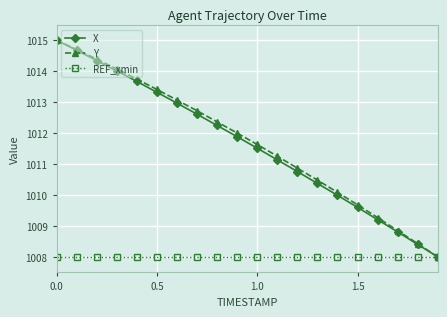

Reading left to right, transcribe all the data shown in this chart.

X: 1015.0	1014.7	1014.3	1014.0	1013.7	1013.3	1013.0	1012.6	1012.2	1011.9	1011.5	1011.1	1010.8	1010.4	1010.0	1009.6	1009.2	1008.8	1008.4	1008.0
Y: 1015.0	1014.7	1014.4	1014.1	1013.7	1013.4	1013.1	1012.7	1012.4	1012.0	1011.6	1011.3	1010.9	1010.5	1010.1	1009.7	1009.3	1008.9	1008.4	1008.0
REF_xmin: 1008.0	1008.0	1008.0	1008.0	1008.0	1008.0	1008.0	1008.0	1008.0	1008.0	1008.0	1008.0	1008.0	1008.0	1008.0	1008.0	1008.0	1008.0	1008.0	1008.0